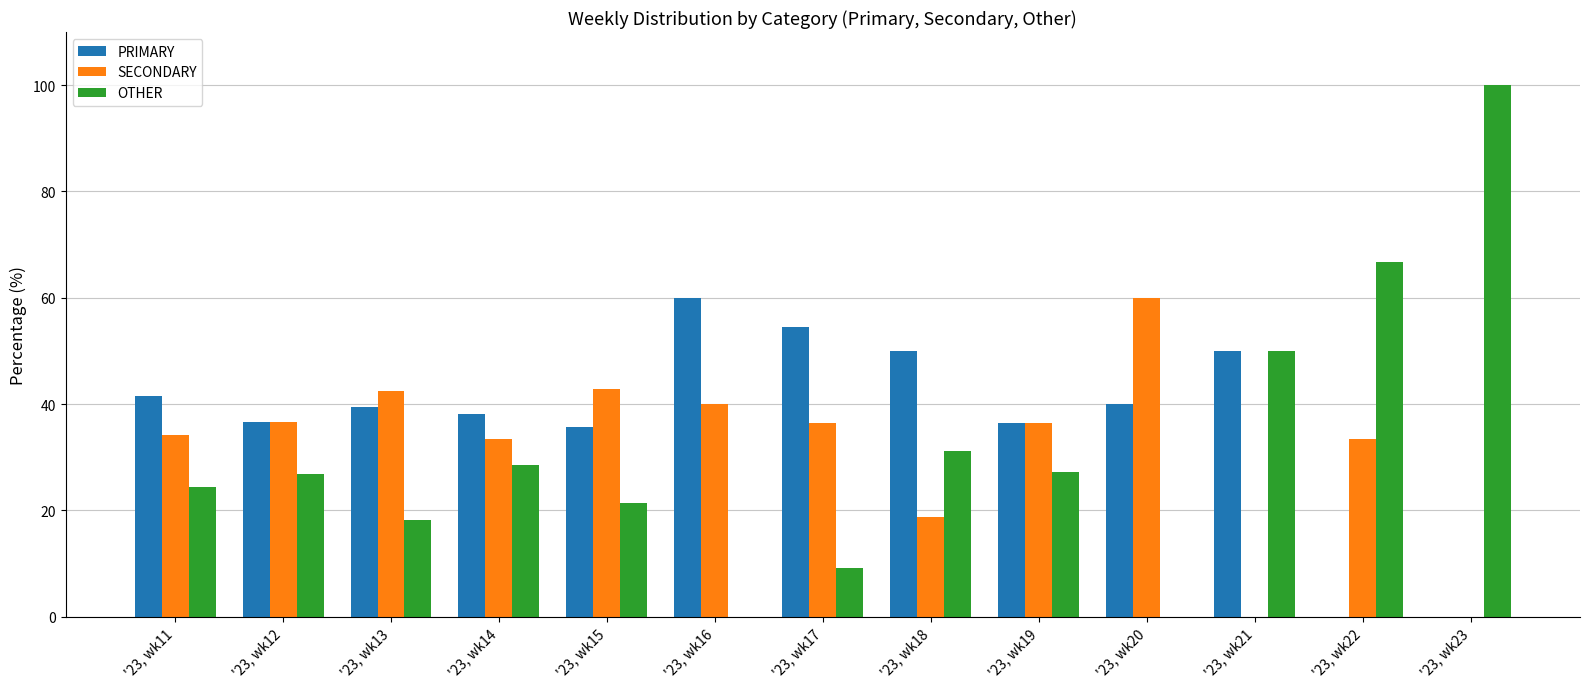

What is the sum of the SECONDARY values at '23, wk17 and '23, wk20?

96.4